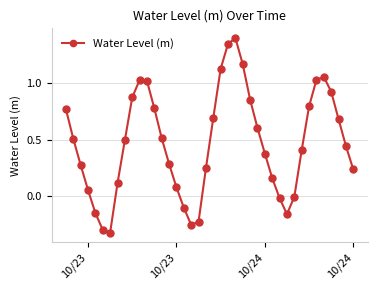

What is the average value?

0.5